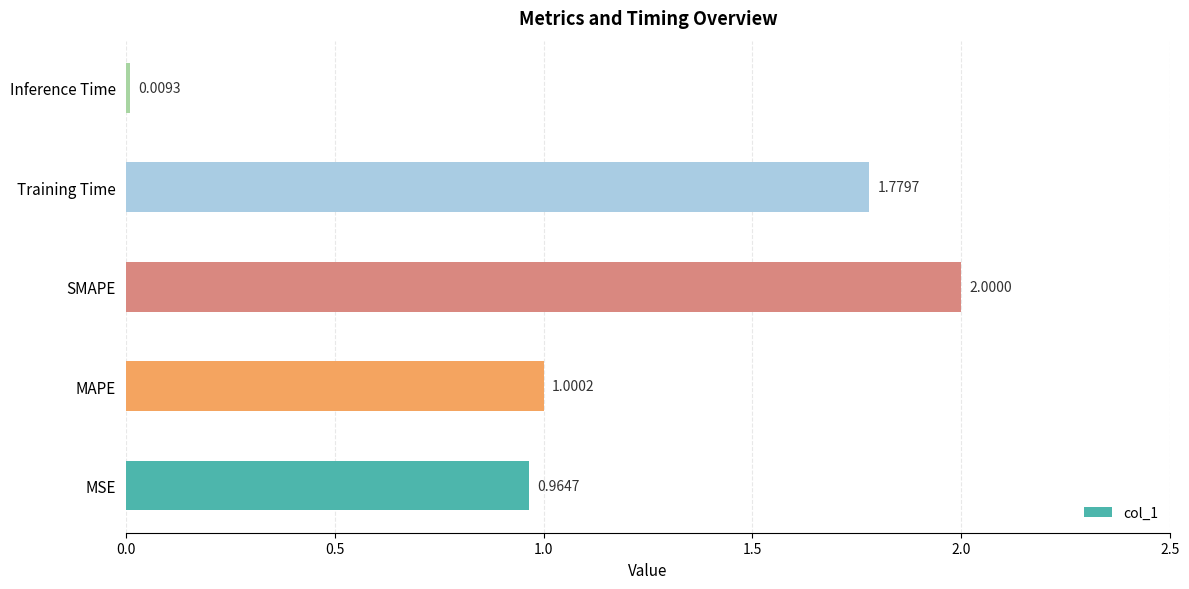

How many data points are less than 1?

2